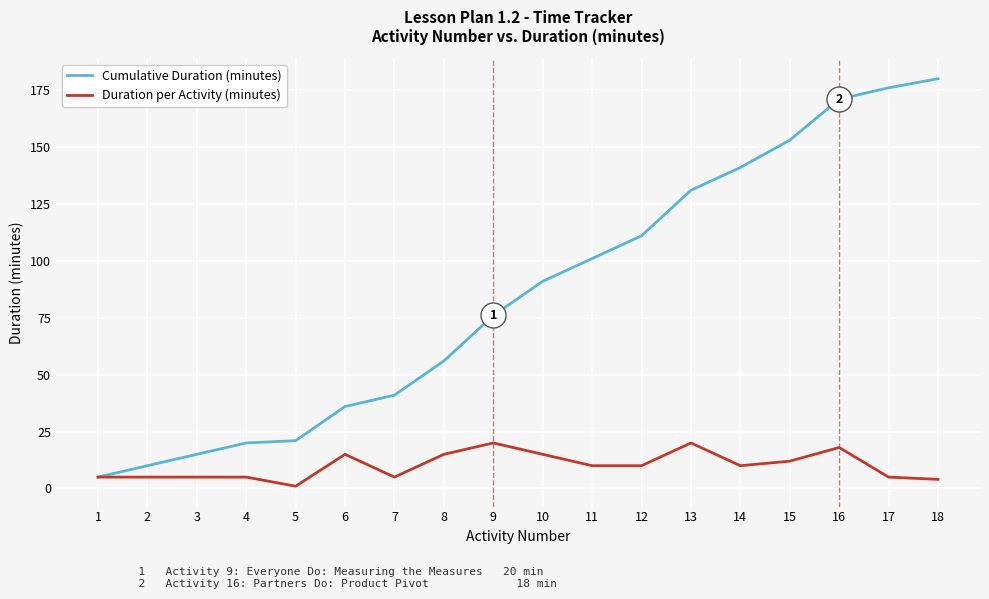

Which series changed the most between 9 and 16?

Cumulative Duration (minutes)